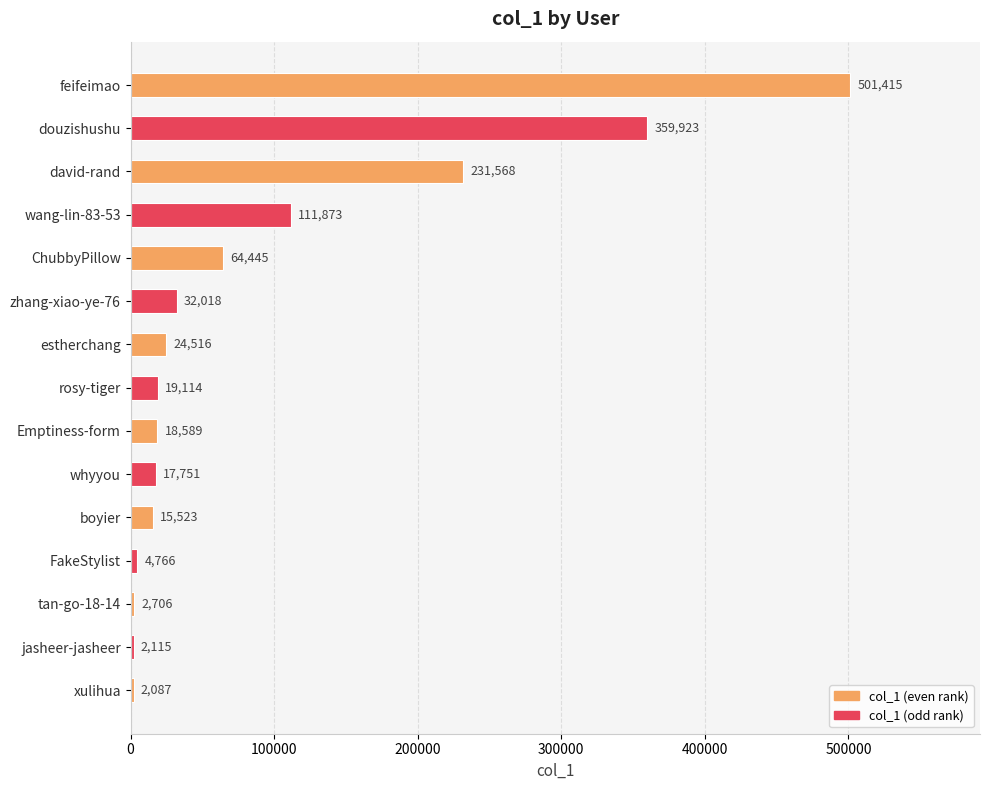

What is the minimum value shown in the chart?

2087